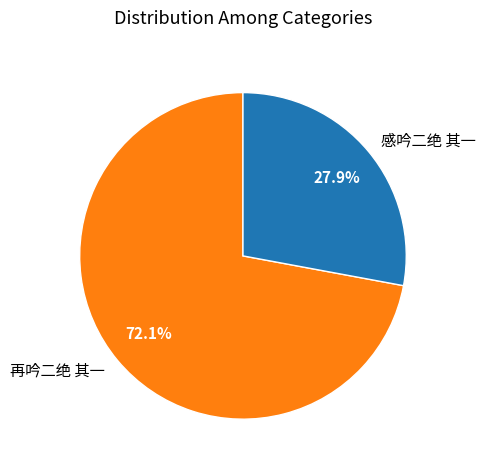

Rank the categories by value from highest to lowest.

再吟二绝 其一, 感吟二绝 其一